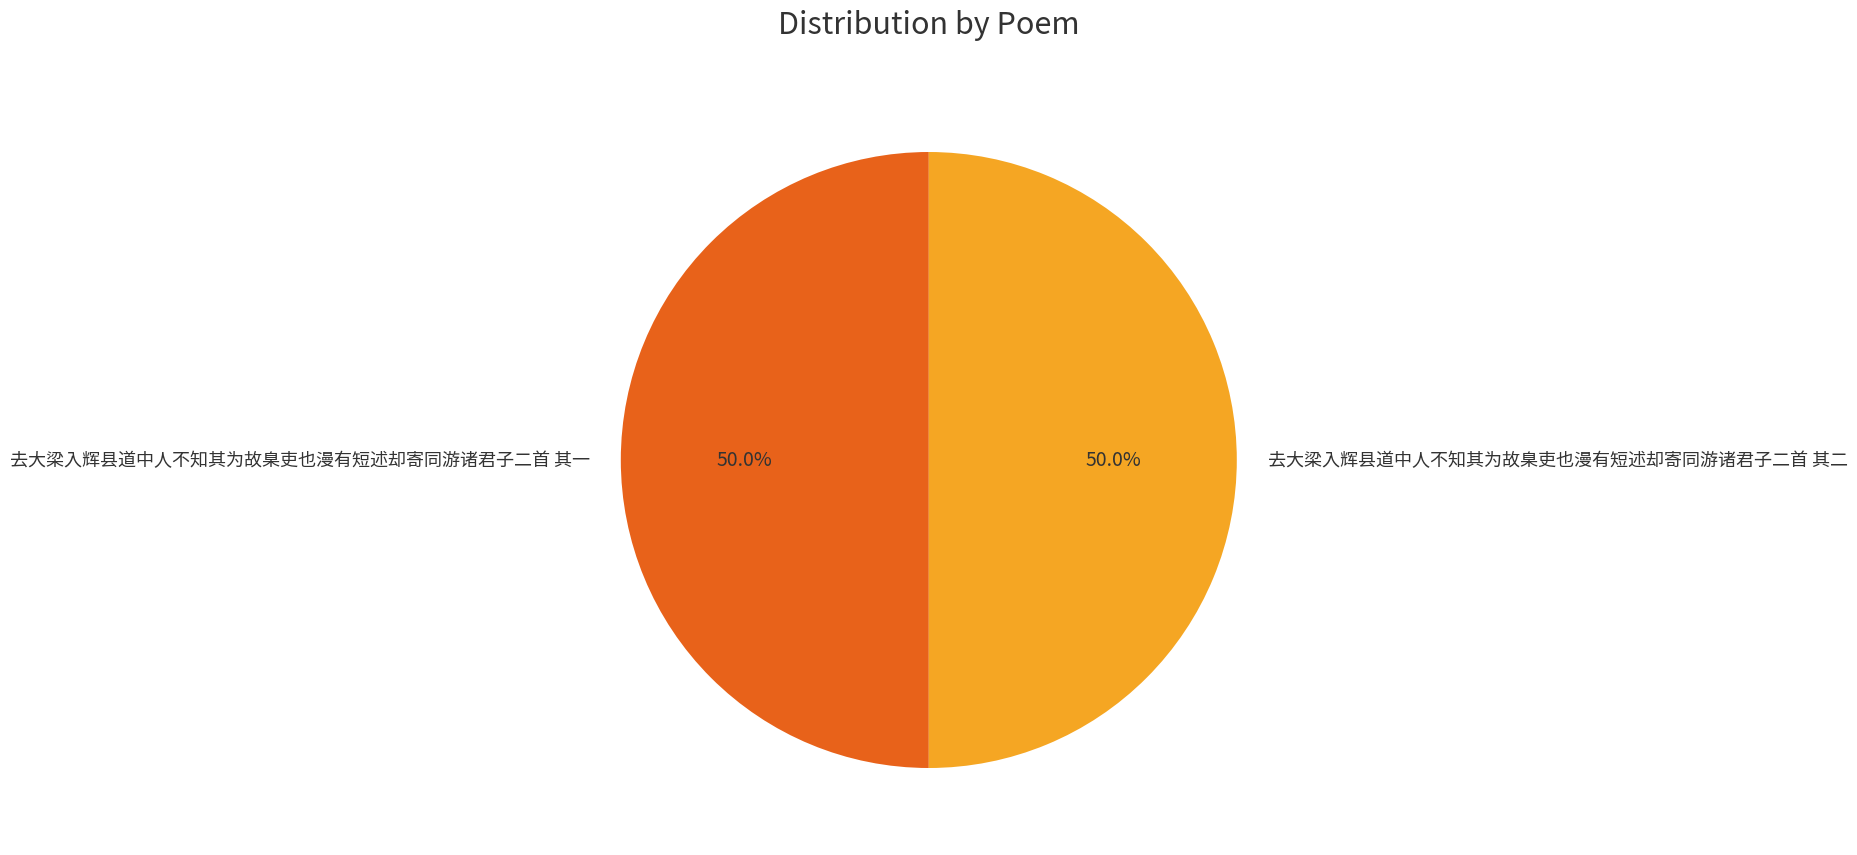

What percentage do 去大梁入辉县道中人不知其为故臬吏也漫有短述却寄同游诸君子二首 其二 and 去大梁入辉县道中人不知其为故臬吏也漫有短述却寄同游诸君子二首 其一 together represent?

100.0%